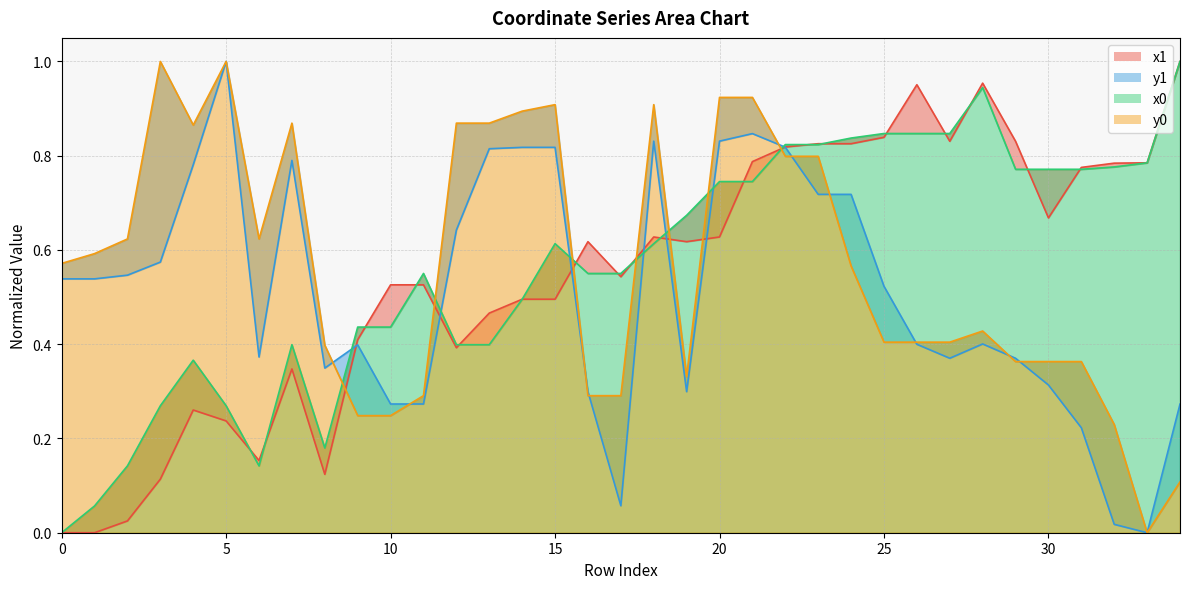

Which series has the largest total across all categories?

x0